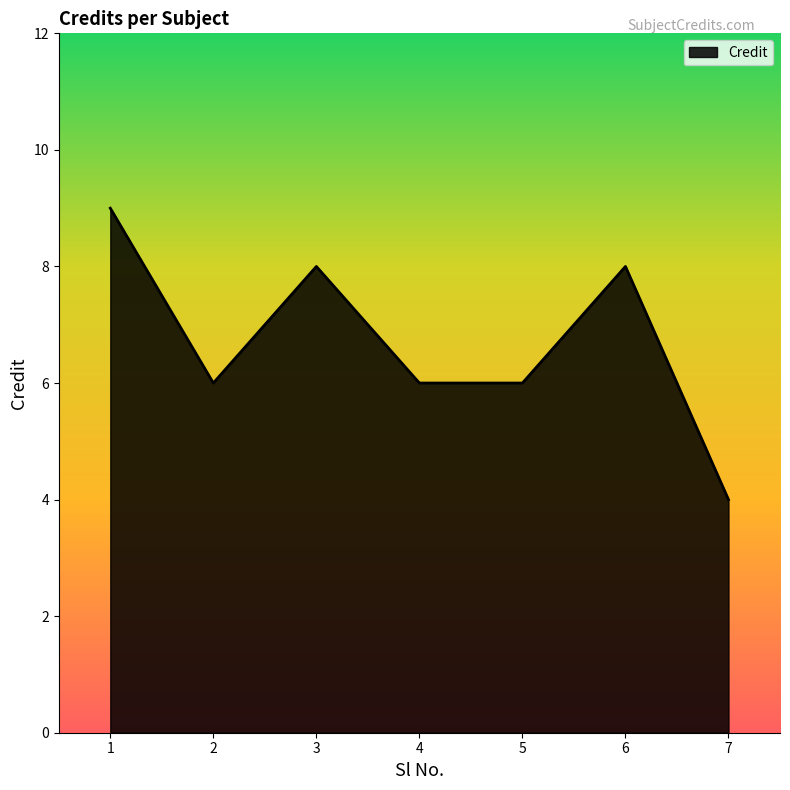

Count the number of categories in the chart.

7